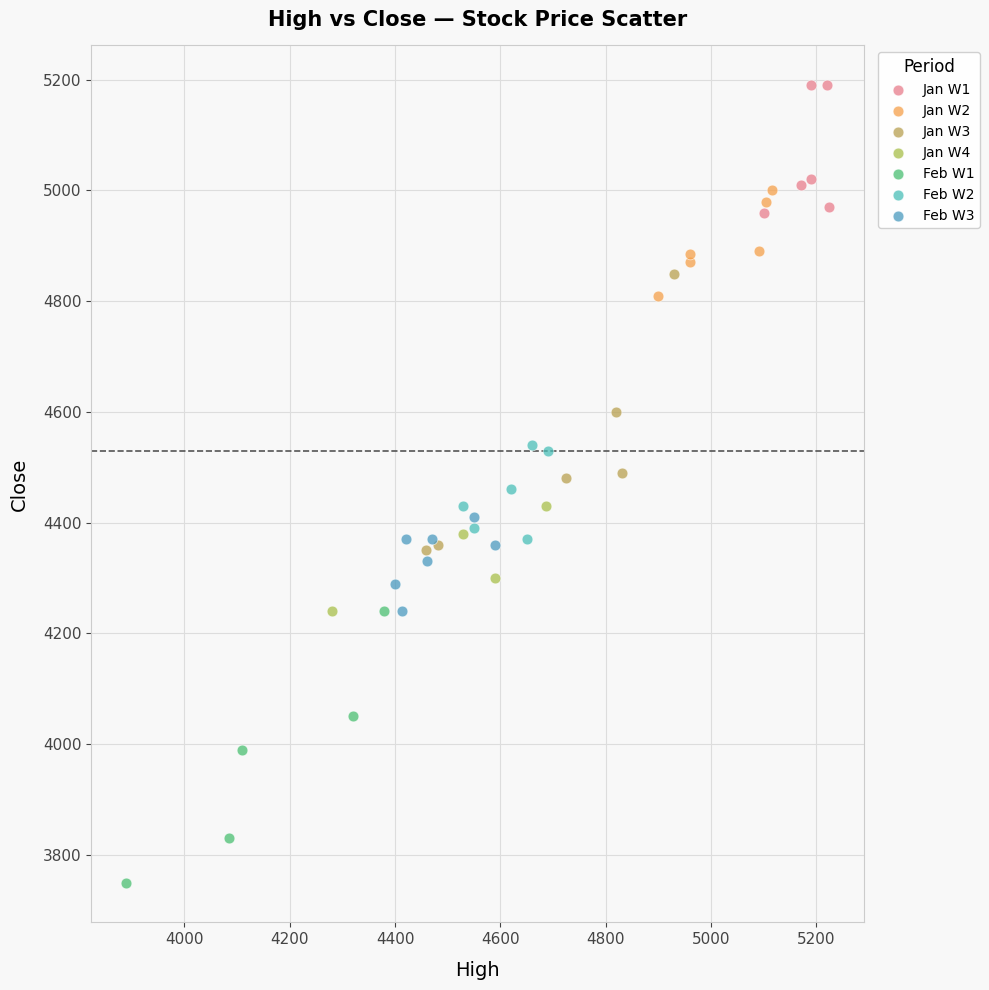

Which series has the largest Y range (max minus min)?

Jan W3